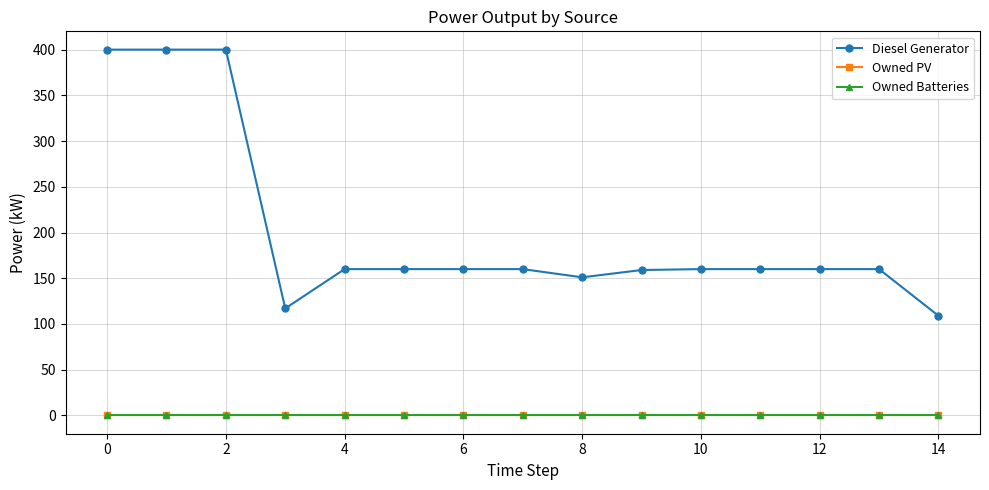

What is the greatest value displayed?

400.0